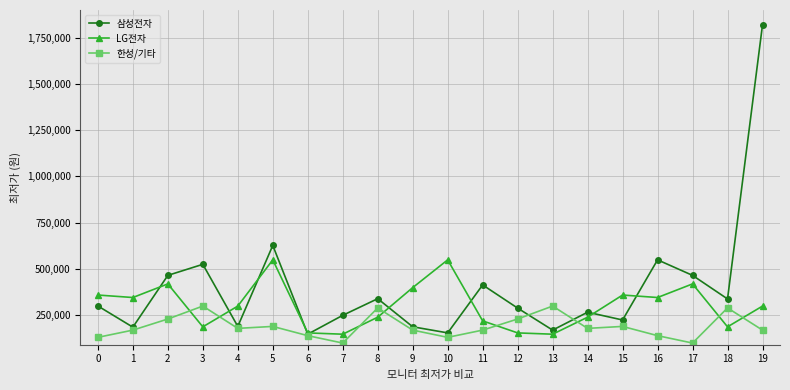

Between 5 and 18, which series saw the biggest shift?

LG전자